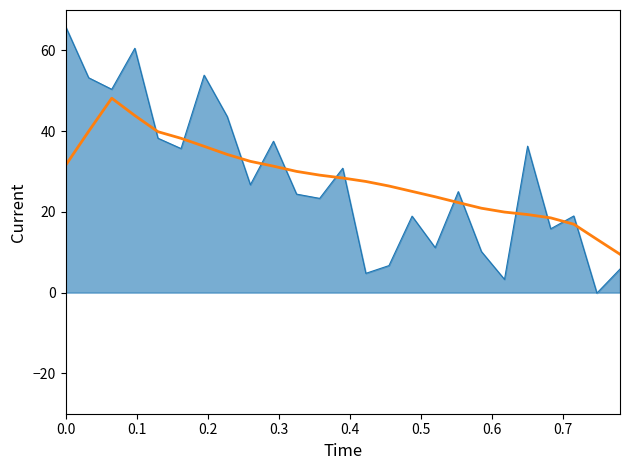

What is the maximum value shown in the chart?

66.0